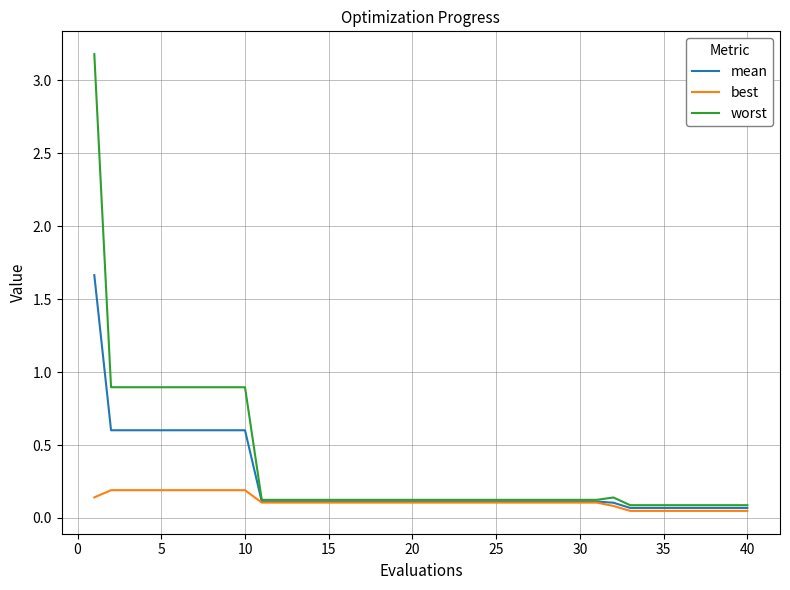

Rank the series by their average value, from lowest to highest.

best, mean, worst